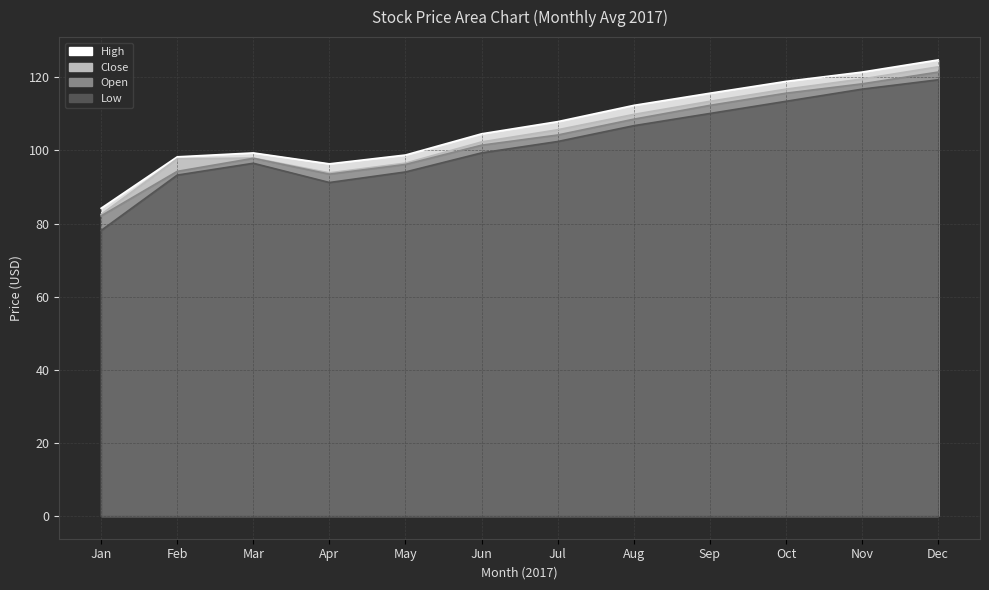

What is the average value of the High series?

106.9